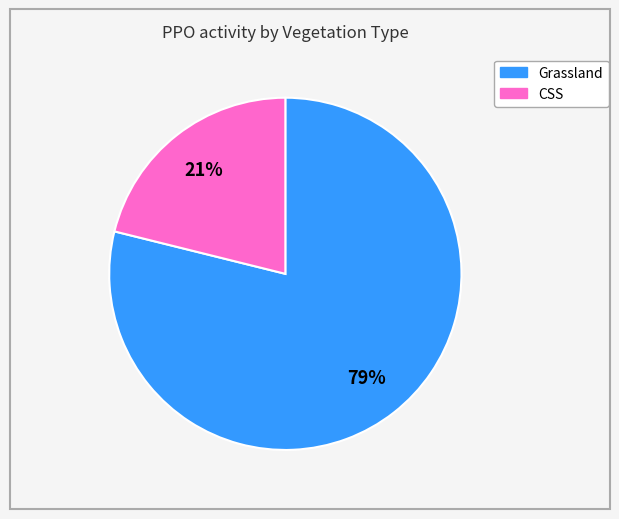

Do Grassland and CSS together represent more than half of the pie?

Yes